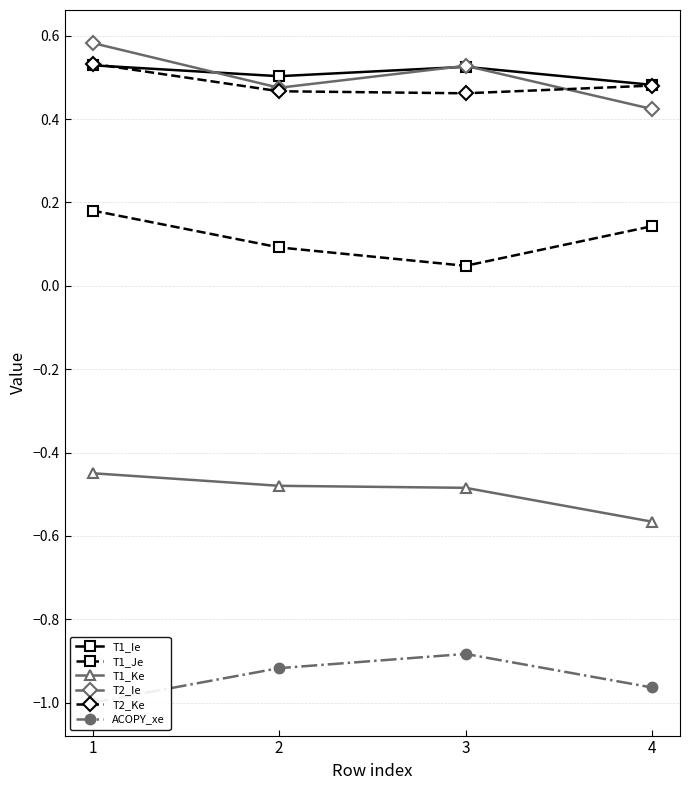

How many lines are shown in the chart?

6